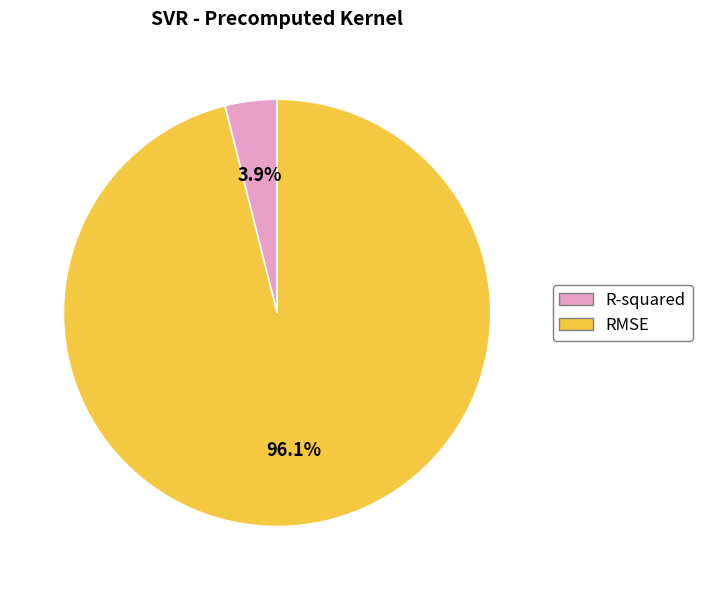

To the nearest percent, what is the difference between the largest and smallest slice percentages?

92%